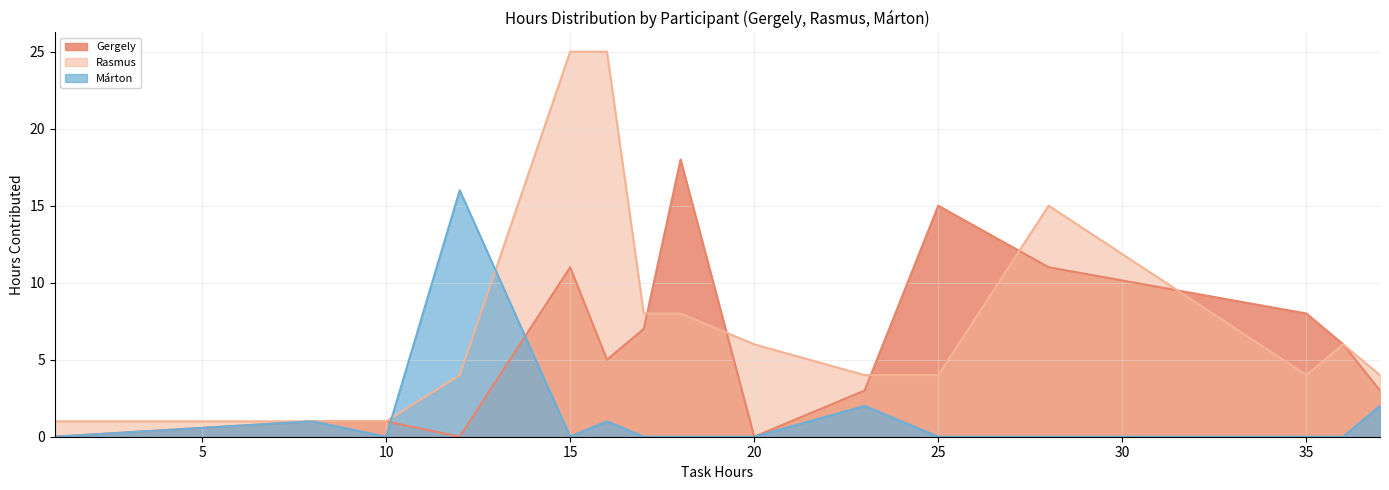

How many lines are shown in the chart?

3